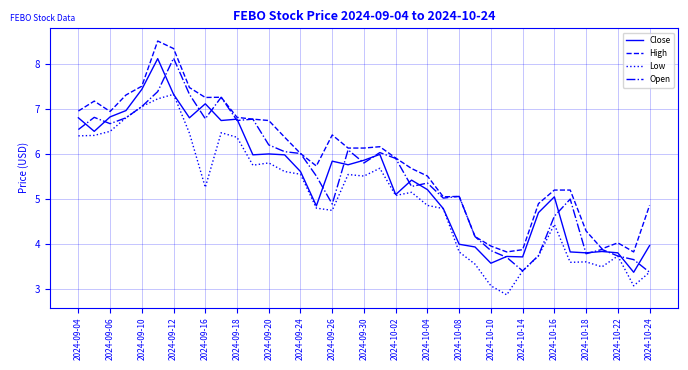

Which series has the largest total across all categories?

High